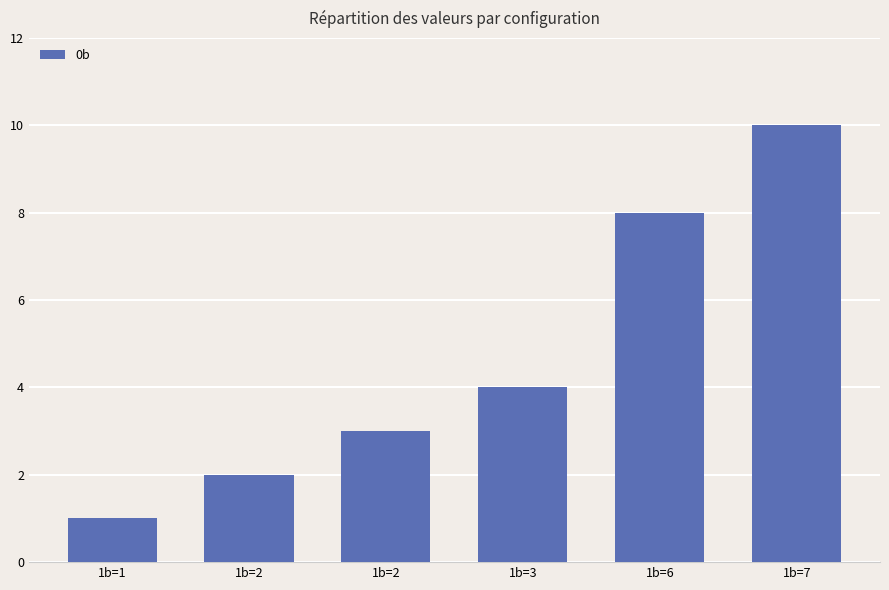

Reading left to right, transcribe all the data shown in this chart.

1b=1=1	1b=2=2	1b=2=3	1b=3=4	1b=6=8	1b=7=10